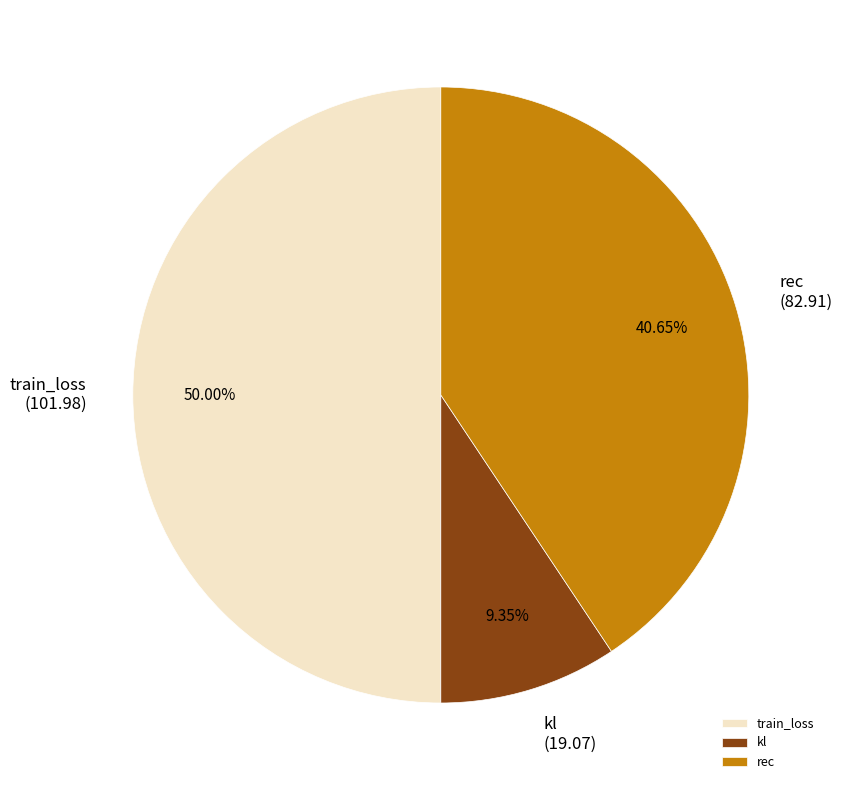

Combined, do kl and train_loss account for over 50%?

Yes